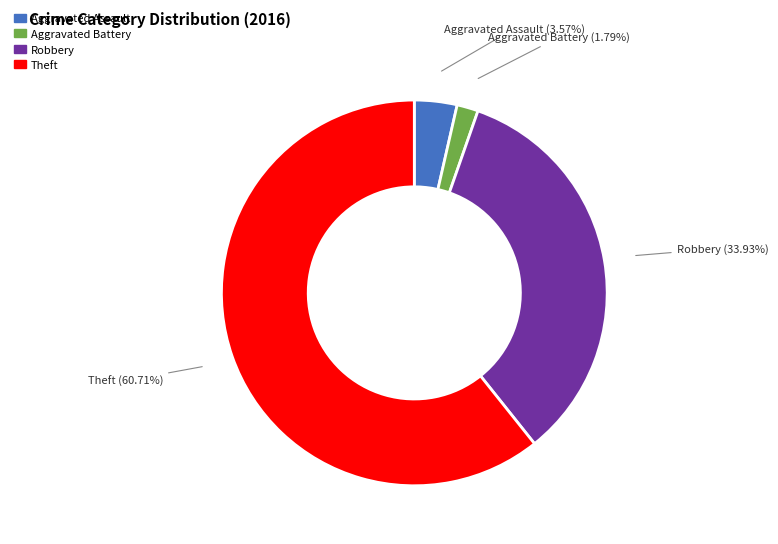

What is the smallest slice in the pie chart?

Aggravated Battery